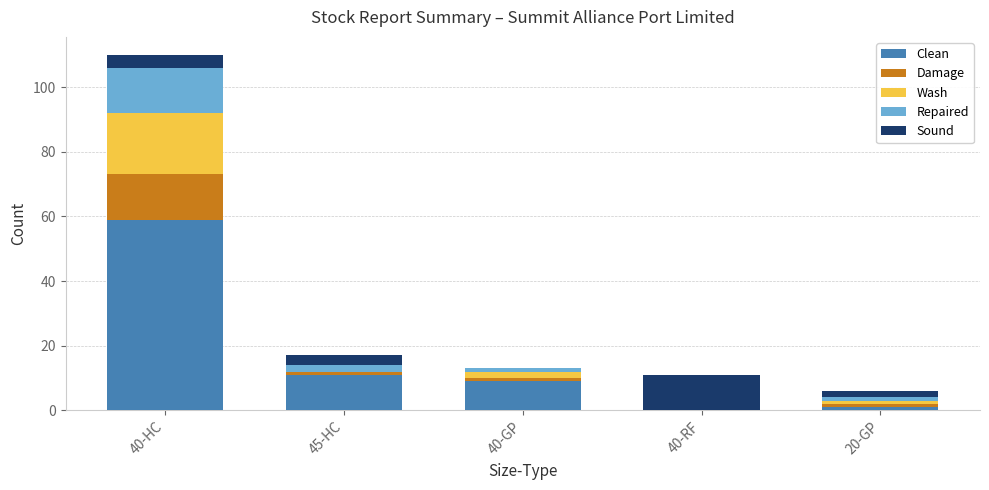

The value of Clean at 40-GP is 9. True or false?

True